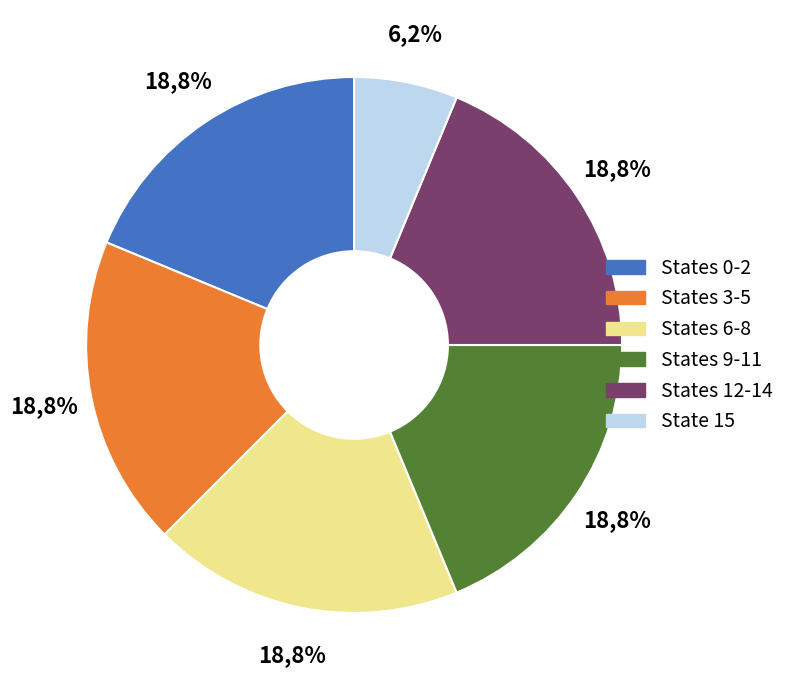

Does state 1-3 represent more than half of the total?

No